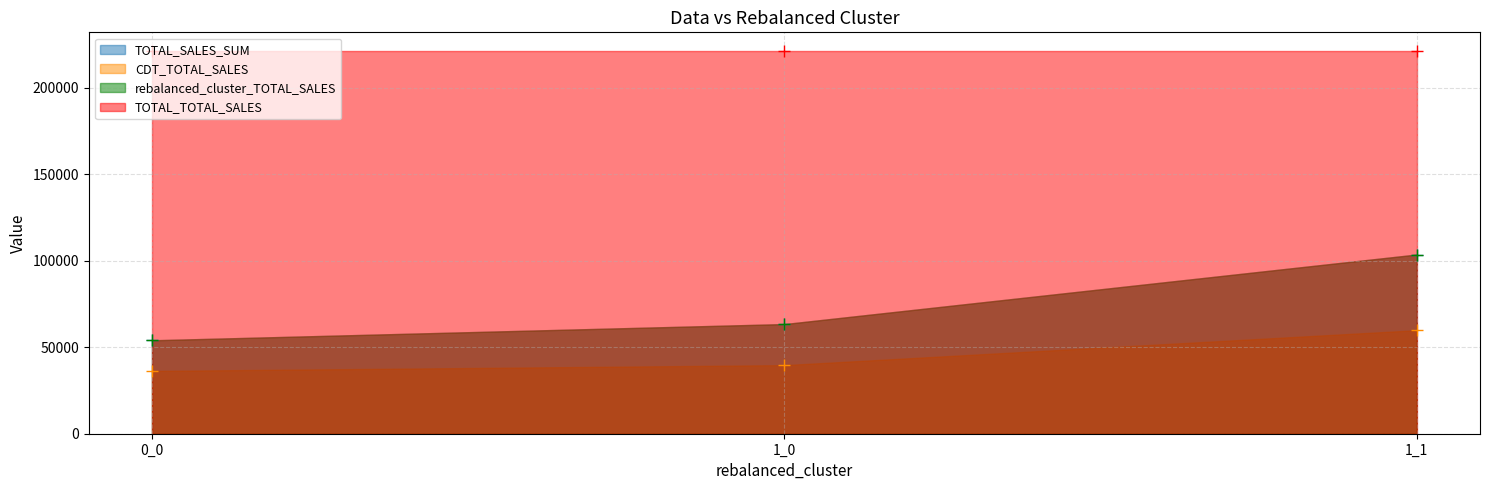

True or false: CDT_TOTAL_SALES has a value of 61108.8 at 0_0.

False